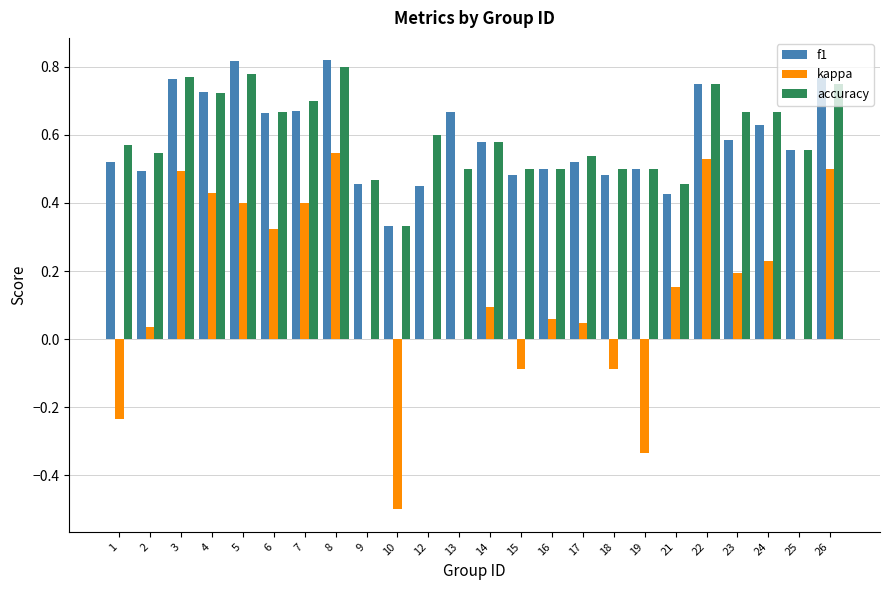

The kappa series shows 0.7 at 4. True or false?

False